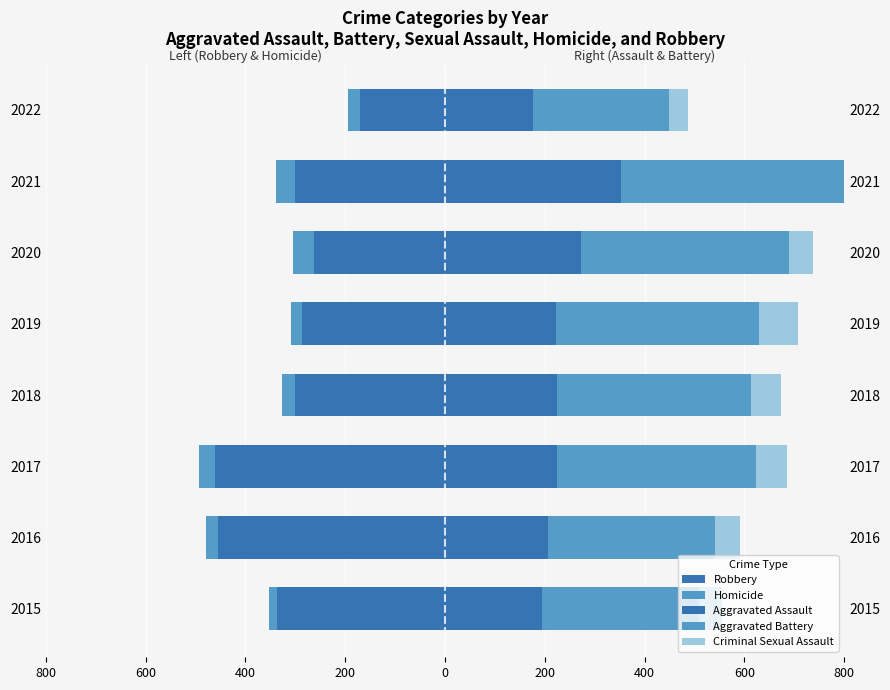

Are the bars horizontal?

Yes